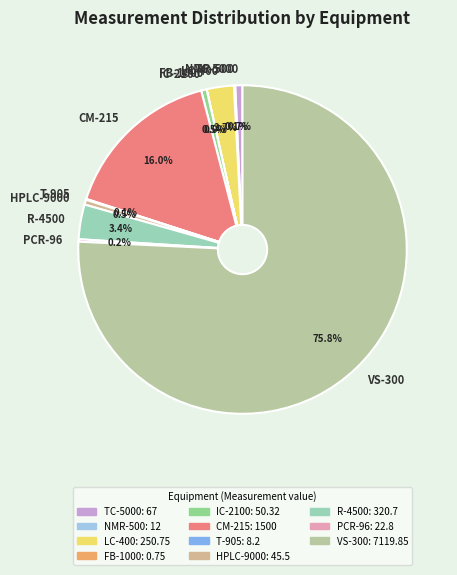

What is the largest slice in the pie chart?

VS-300